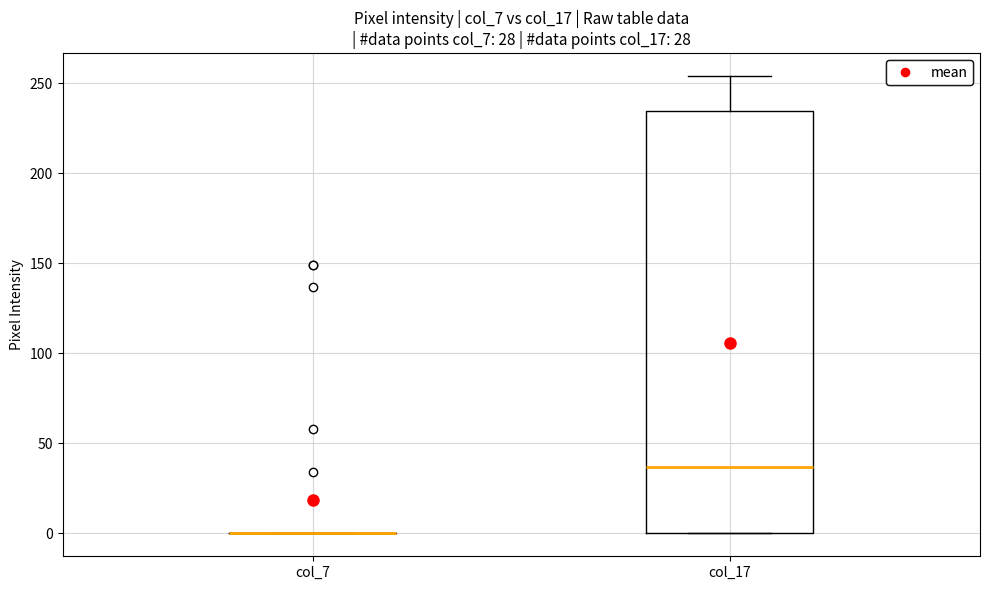

Comparing the boxes themselves (not the whiskers), which one is the tallest?

col_17